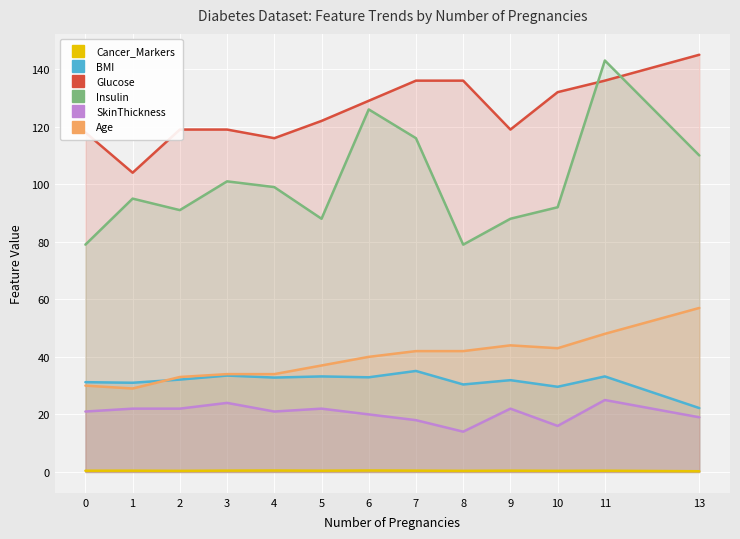

What is the sum of all Cancer_Markers values?

5.4